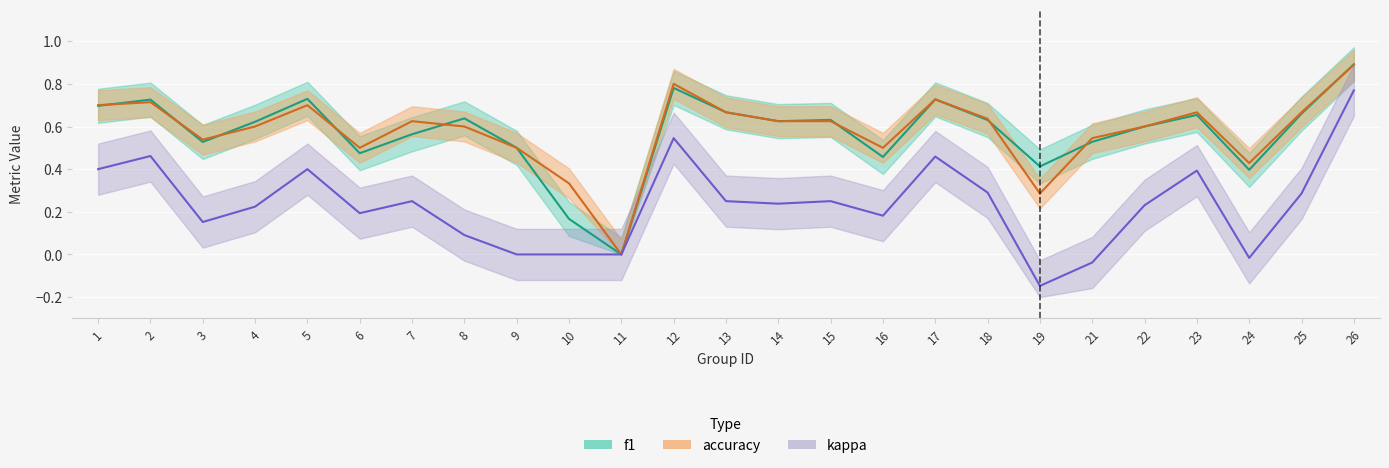

List the series in order of their peak value, lowest first.

kappa, accuracy, f1